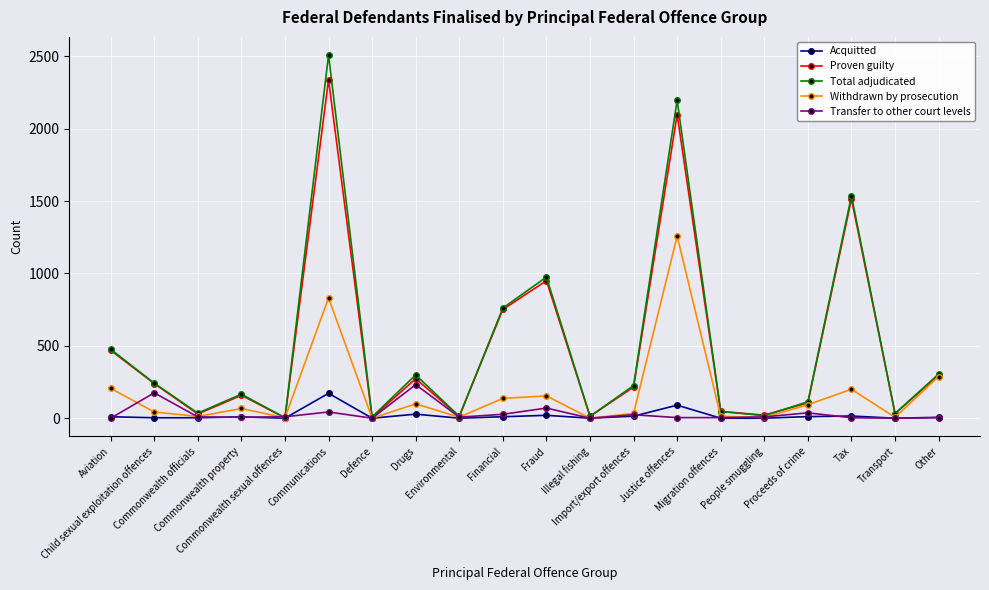

What is the highest value of the Transfer to other court levels series?

232